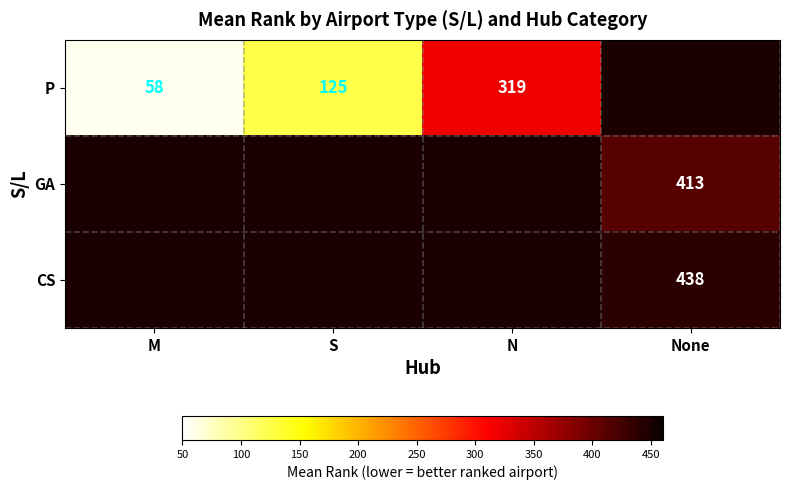

At which category does the chart reach its peak across all series?

None